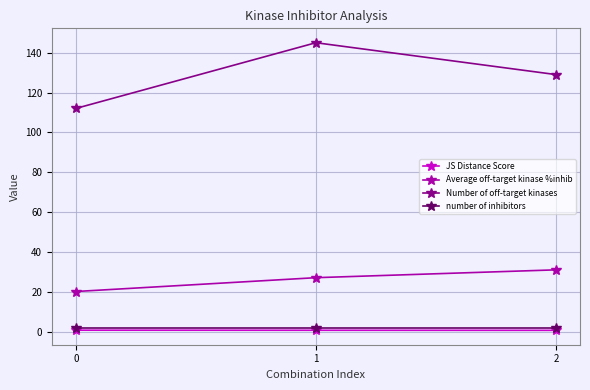

What is the difference between the maximum and minimum values in the Number of off-target kinases series?

33.0